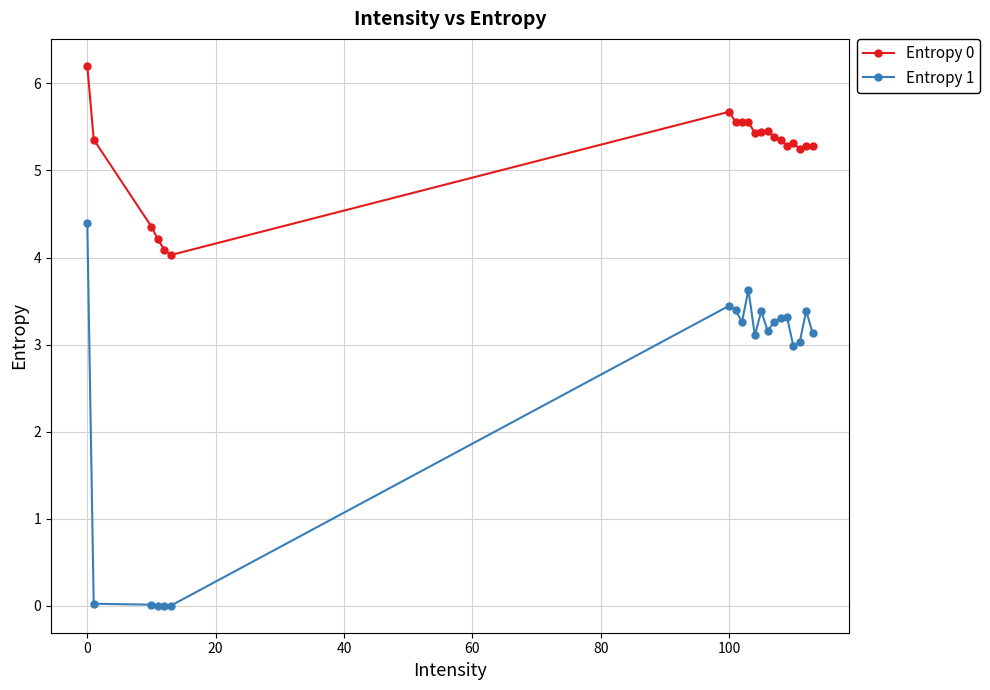

In Entropy 0, how many points are higher than both neighbors (excluding endpoints)?

3